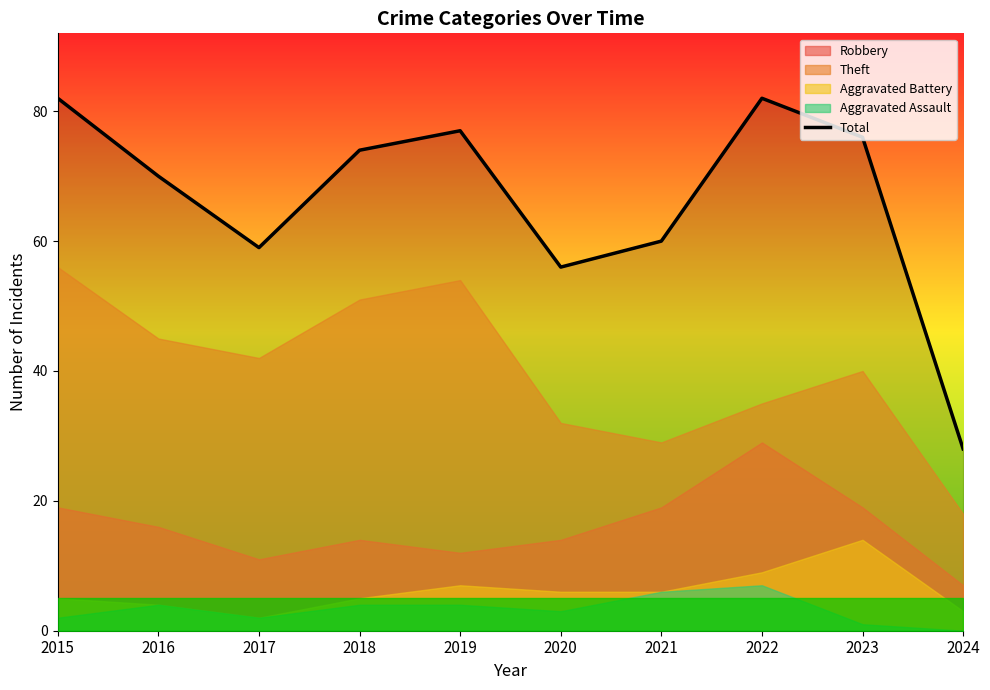

How many points are higher than both their immediate neighbors (excluding endpoints)?

2